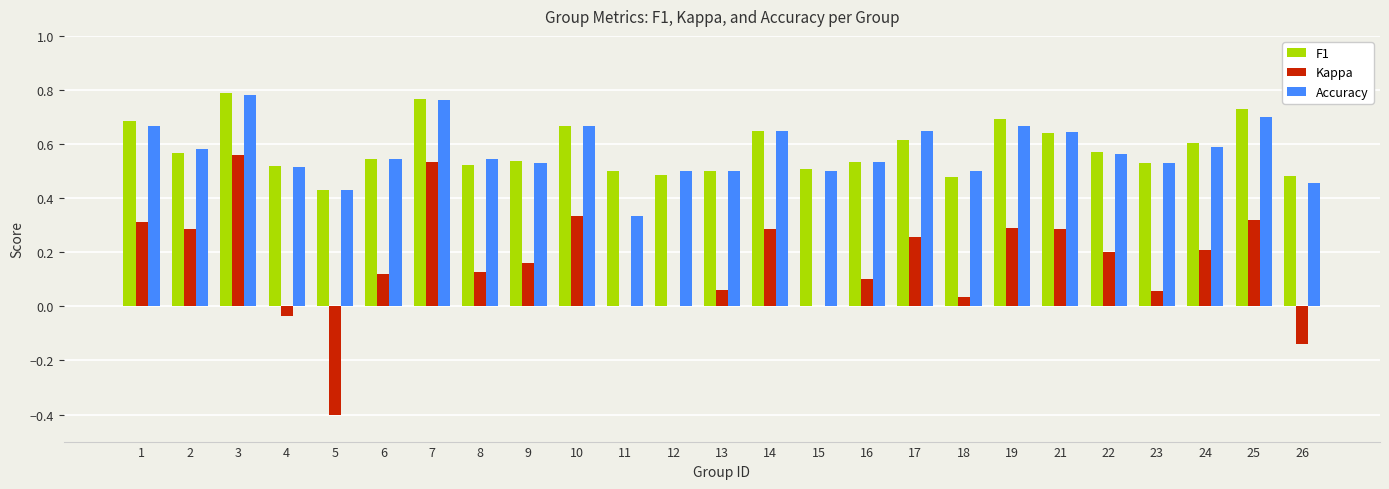

Is it true that Kappa equals 0.2 at 8?

False